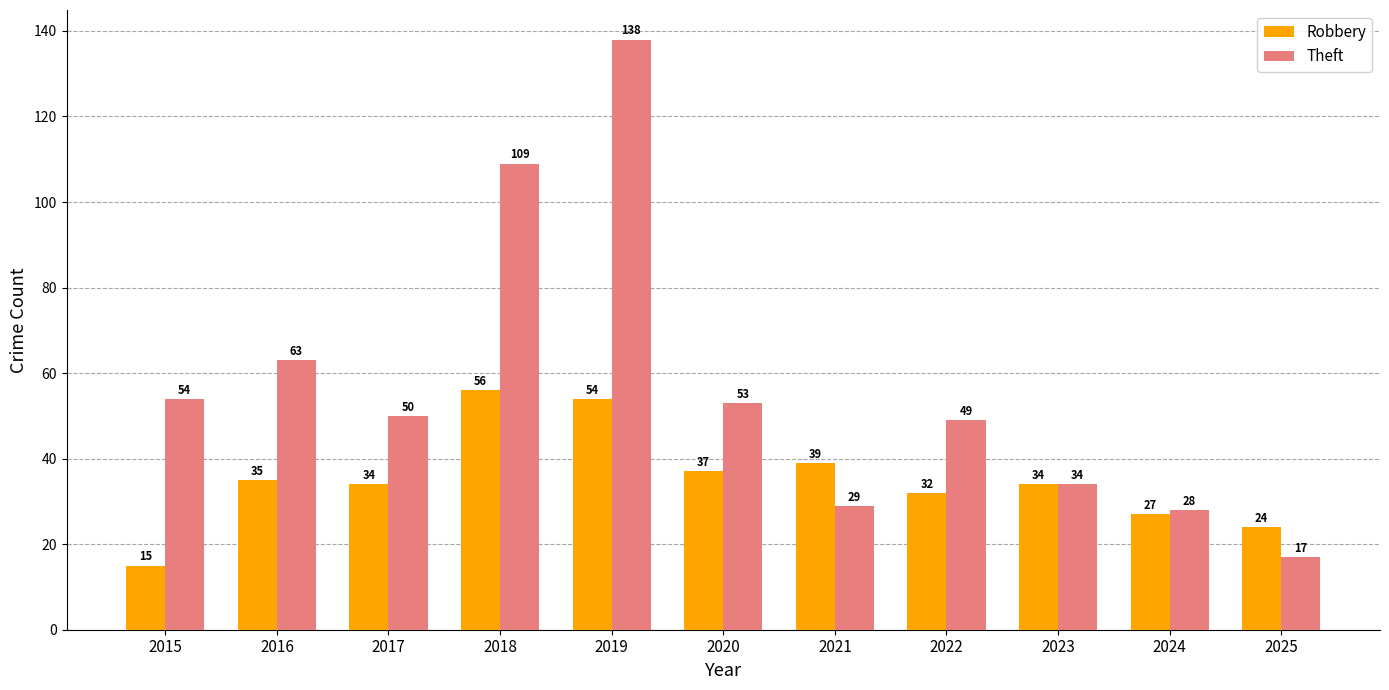

What is the average value of the Robbery series?

35